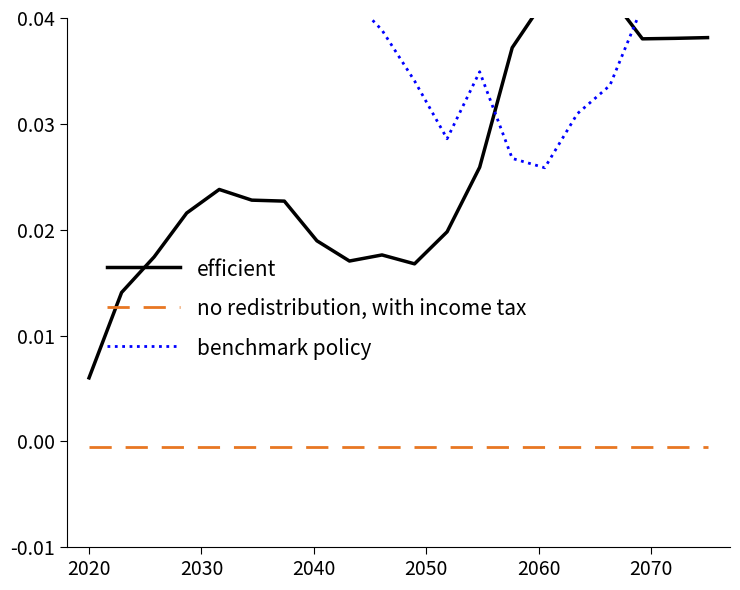

Rank the series by their average value, from highest to lowest.

benchmark policy, efficient, no redistribution, with income tax